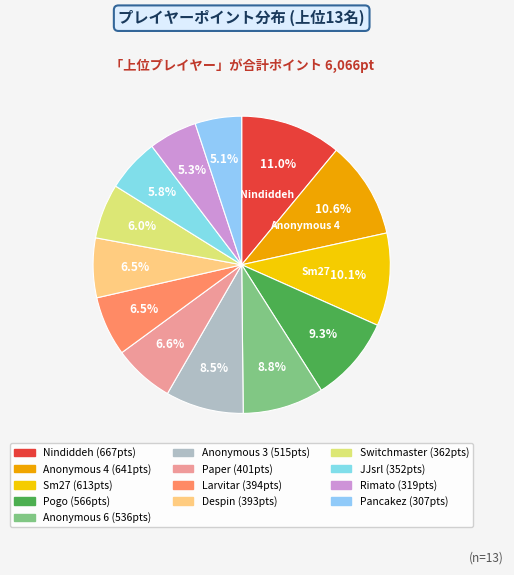

How many segments does this pie chart have?

13